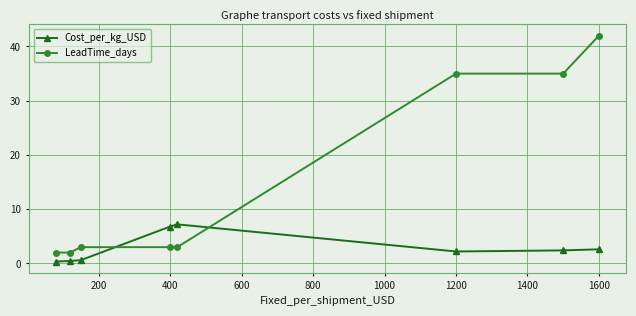

After their last crossing, which series has the higher values: LeadTime_days or Cost_per_kg_USD?

LeadTime_days